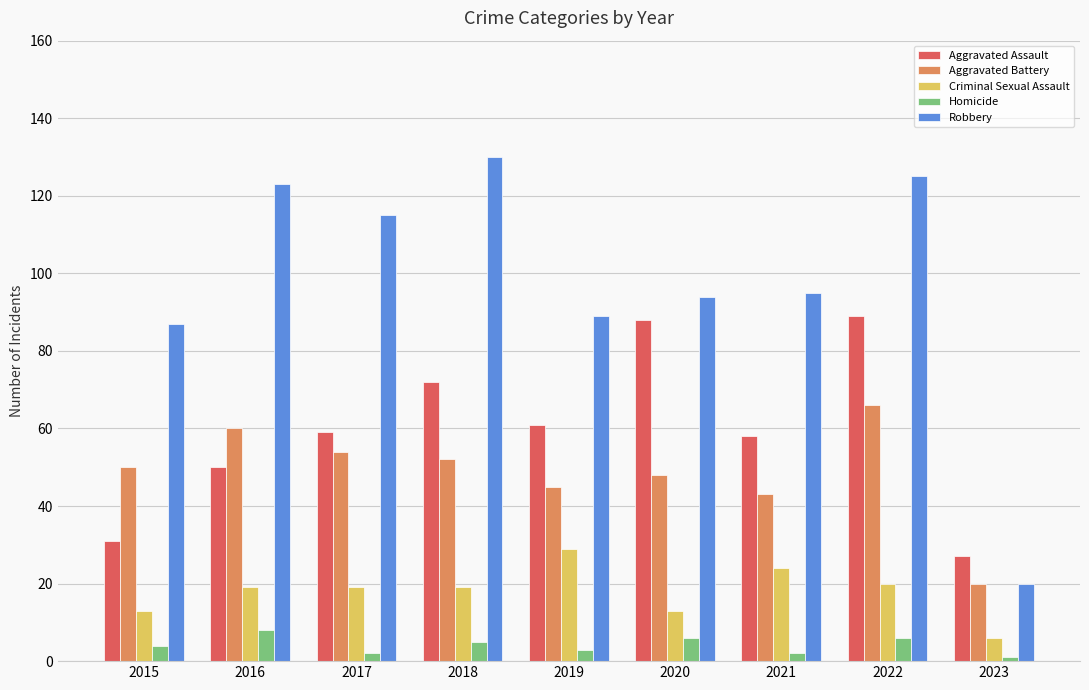

Is it true that Homicide equals 13 at 2016?

False